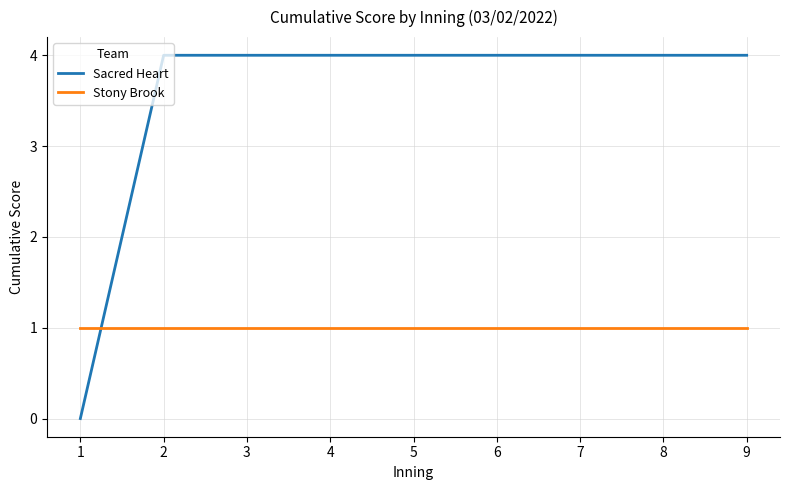

List the series in order of their peak value, lowest first.

Stony Brook, Sacred Heart